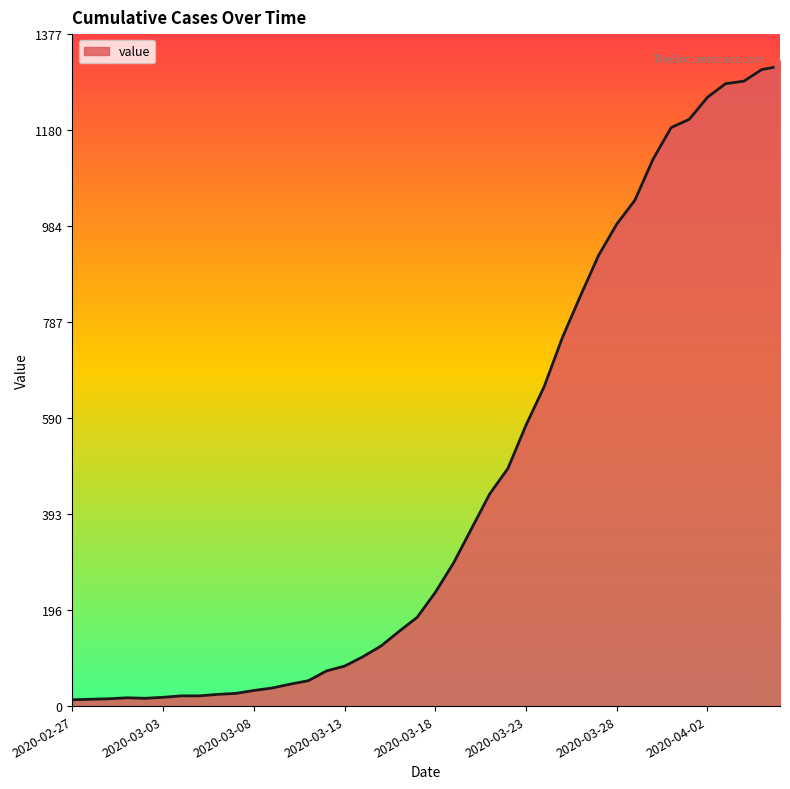

What is the difference between the maximum and minimum values?

1299